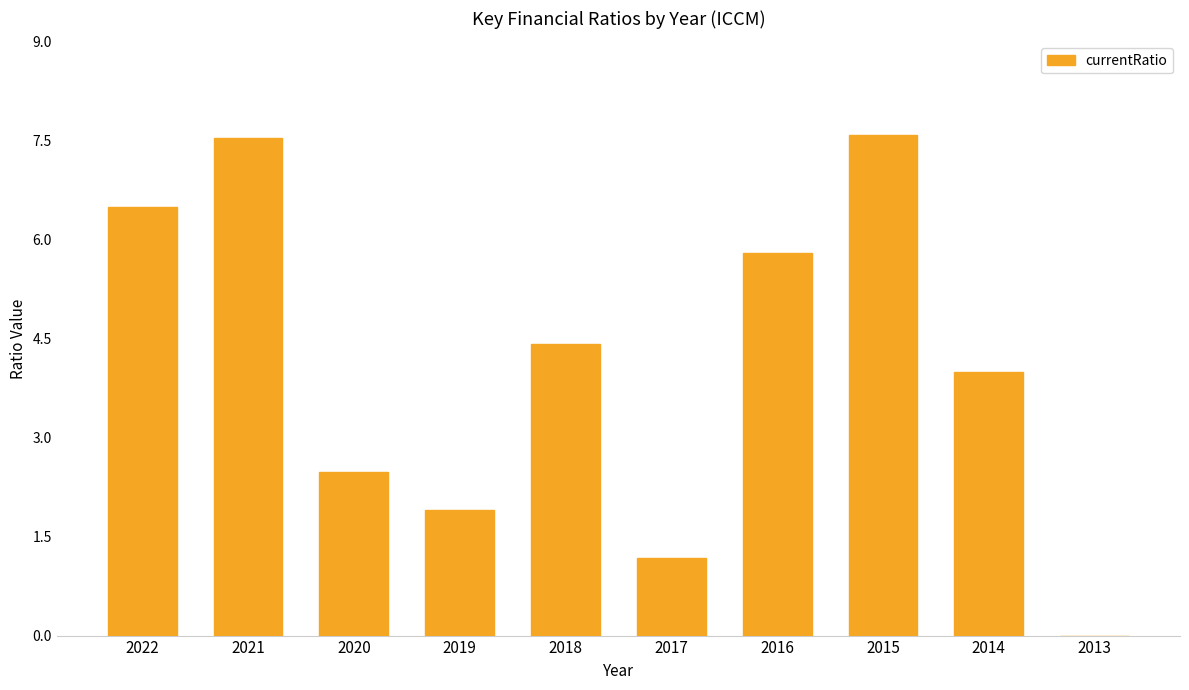

Are the bars grouped side by side (vs. stacked)?

No